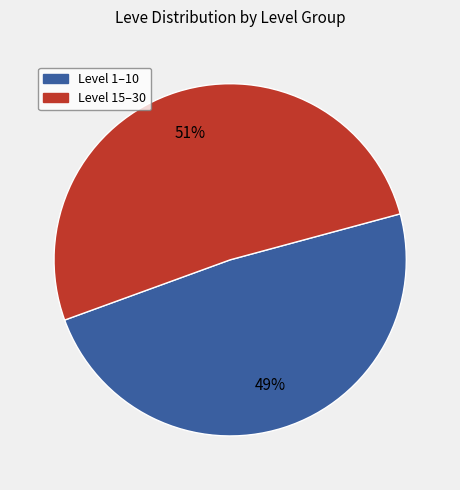

Is there any slice that represents more than half of the pie?

Yes